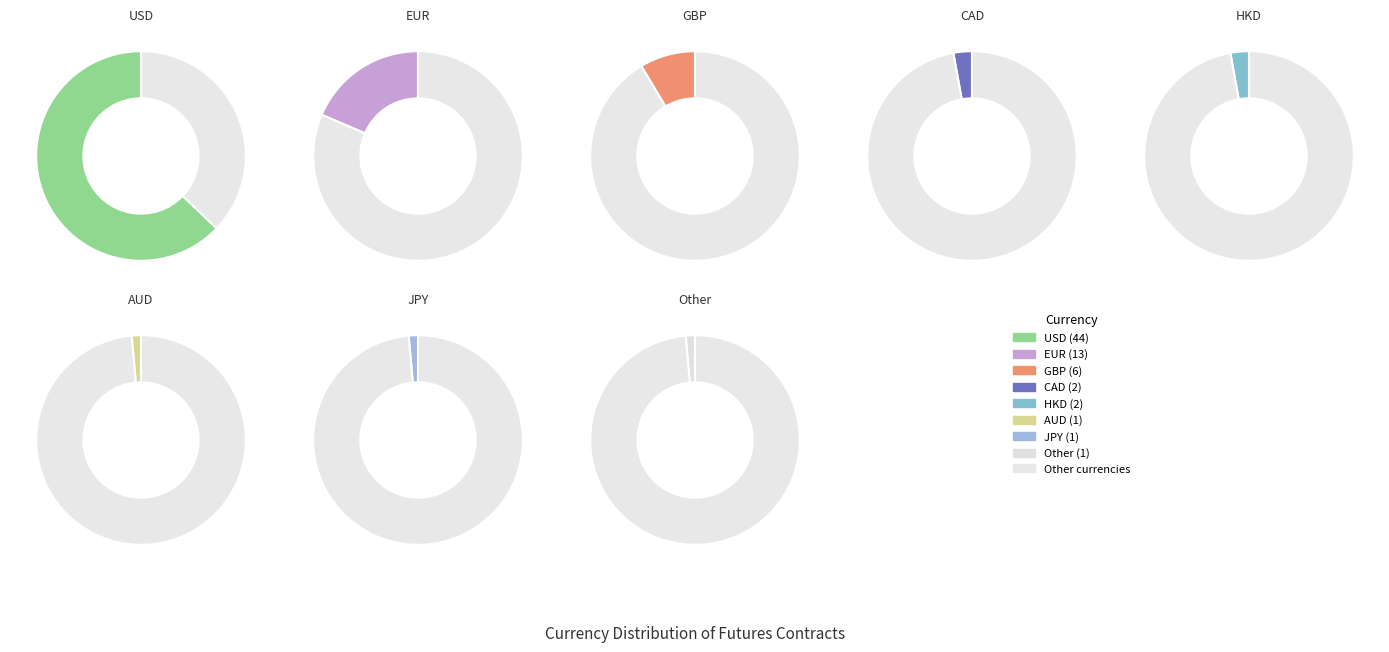

Combined, what portion of the pie is GBP and CAD?

11.4%